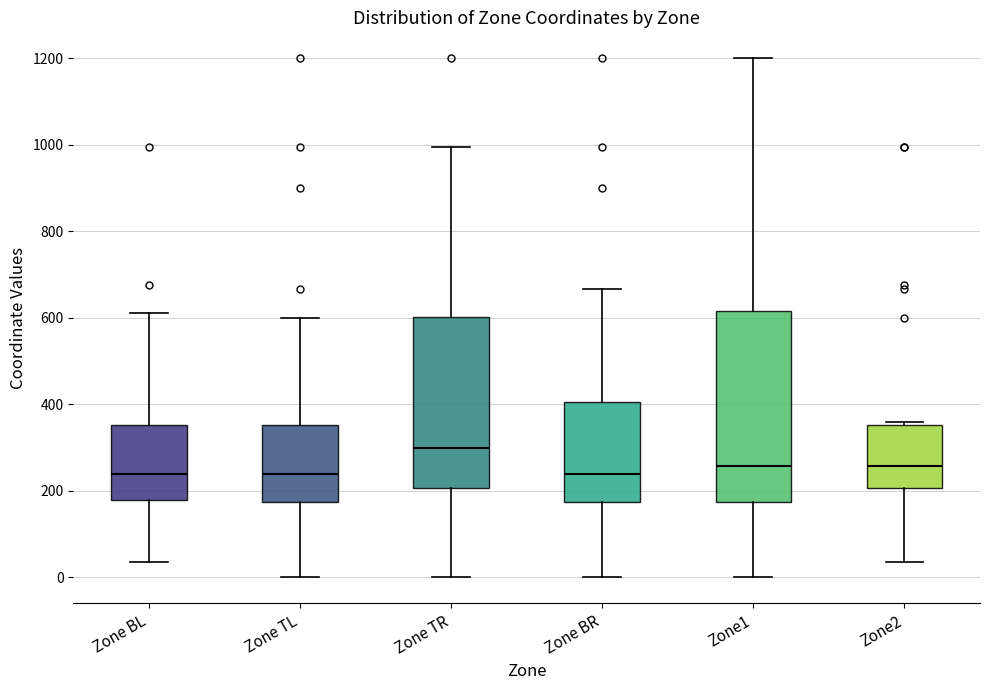

Reading left to right, read every box against the y-axis: the position of its median line, the range the box covers, and the ends of its whiskers. The values are not printed on the chart, so give them approximately, as read against the axis.

Zone BL: median 240, box 180 to 360, whiskers 40 to 620
Zone TL: median 240, box 180 to 360, whiskers 0 to 600
Zone TR: median 300, box 200 to 600, whiskers 0 to 1000
Zone BR: median 240, box 180 to 400, whiskers 0 to 660
Zone1: median 260, box 180 to 620, whiskers 0 to 1200
Zone2: median 260, box 200 to 360, whiskers 40 to 360 (just above the box's upper edge)